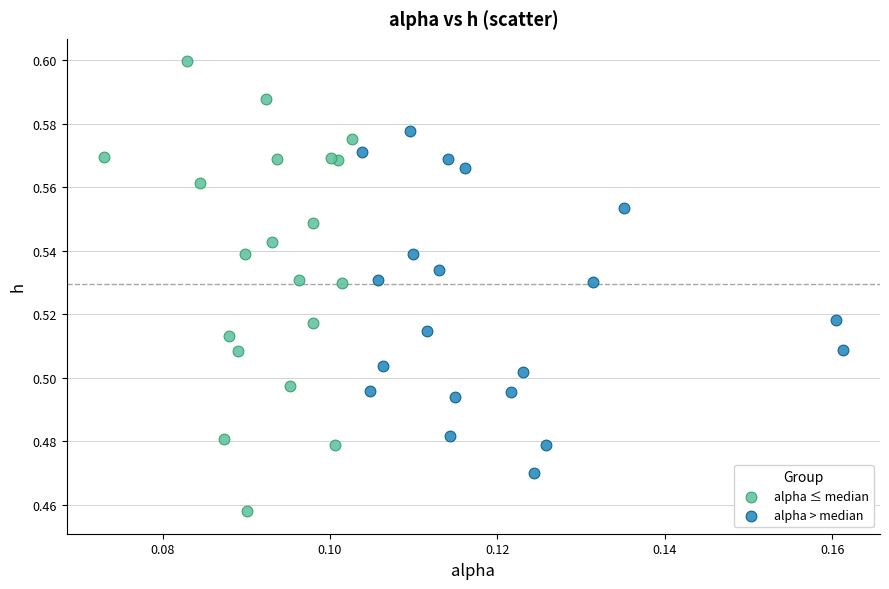

Which series has the widest spread of Y values?

alpha ≤ median